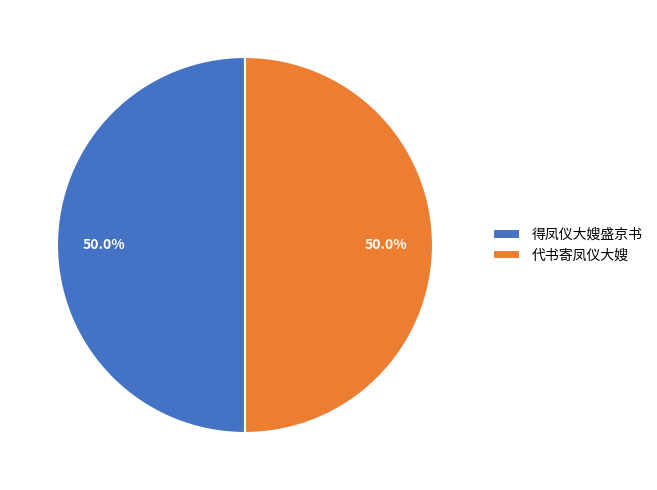

Is the sum of 代书寄凤仪大嫂 and 得凤仪大嫂盛京书 greater than half?

Yes